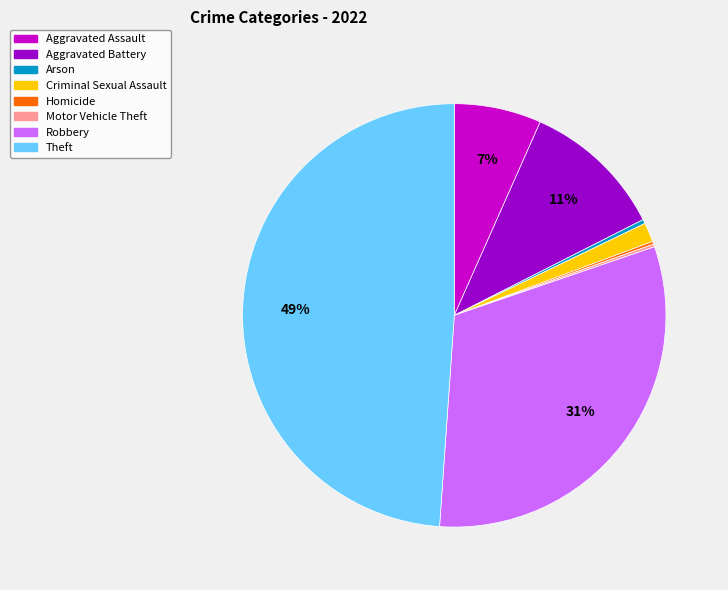

Is the sum of Theft and Aggravated Battery greater than half?

Yes